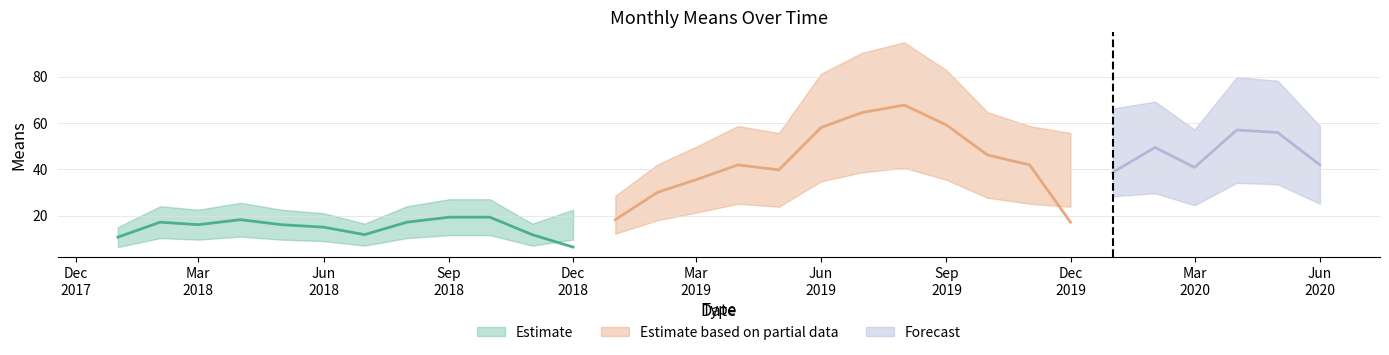

Which category has the highest value across all series?

2019-07-01